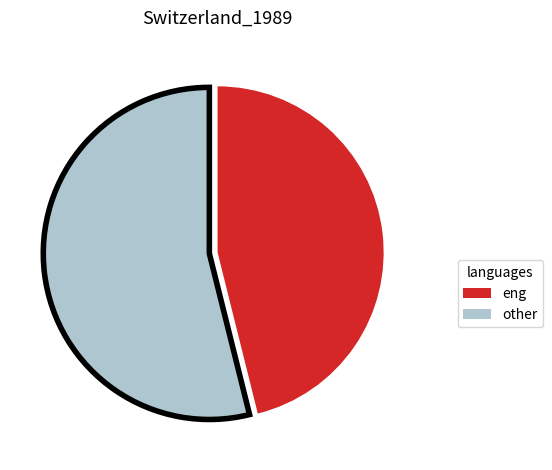

Does any single category account for the majority?

Yes